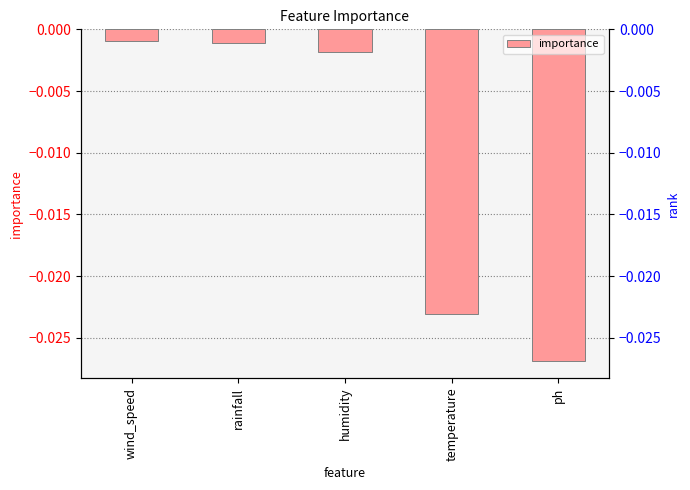

The value at rainfall is -0.0. True or false?

True